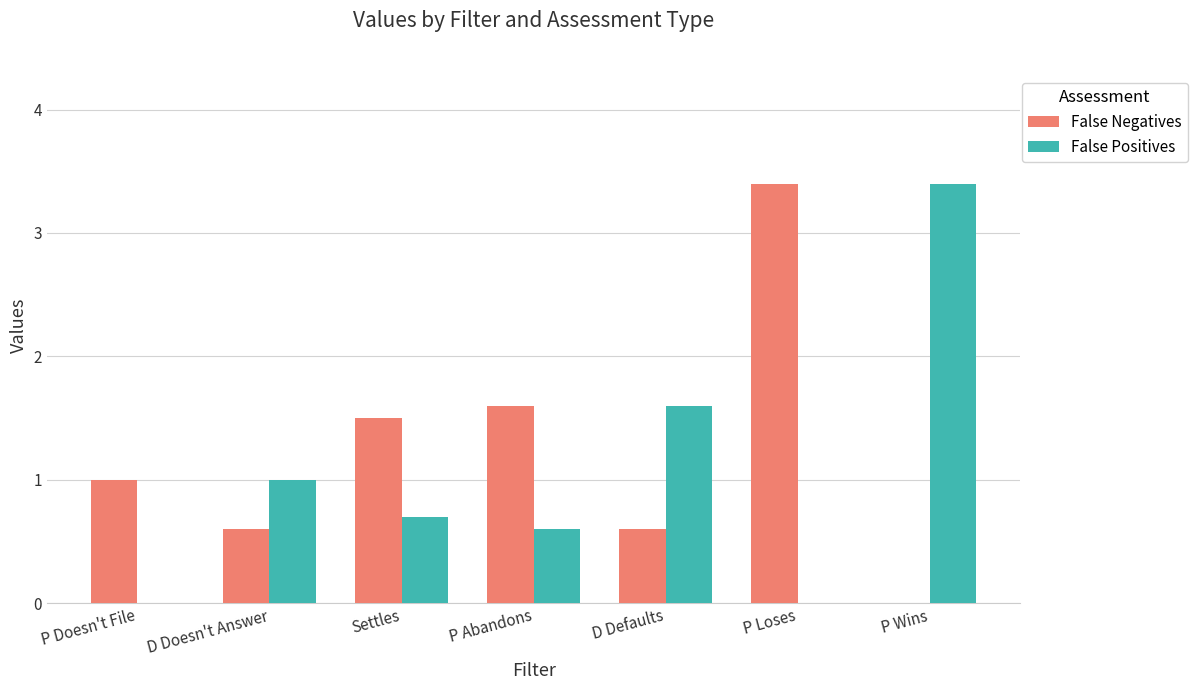

How many categories are shown in the chart?

7